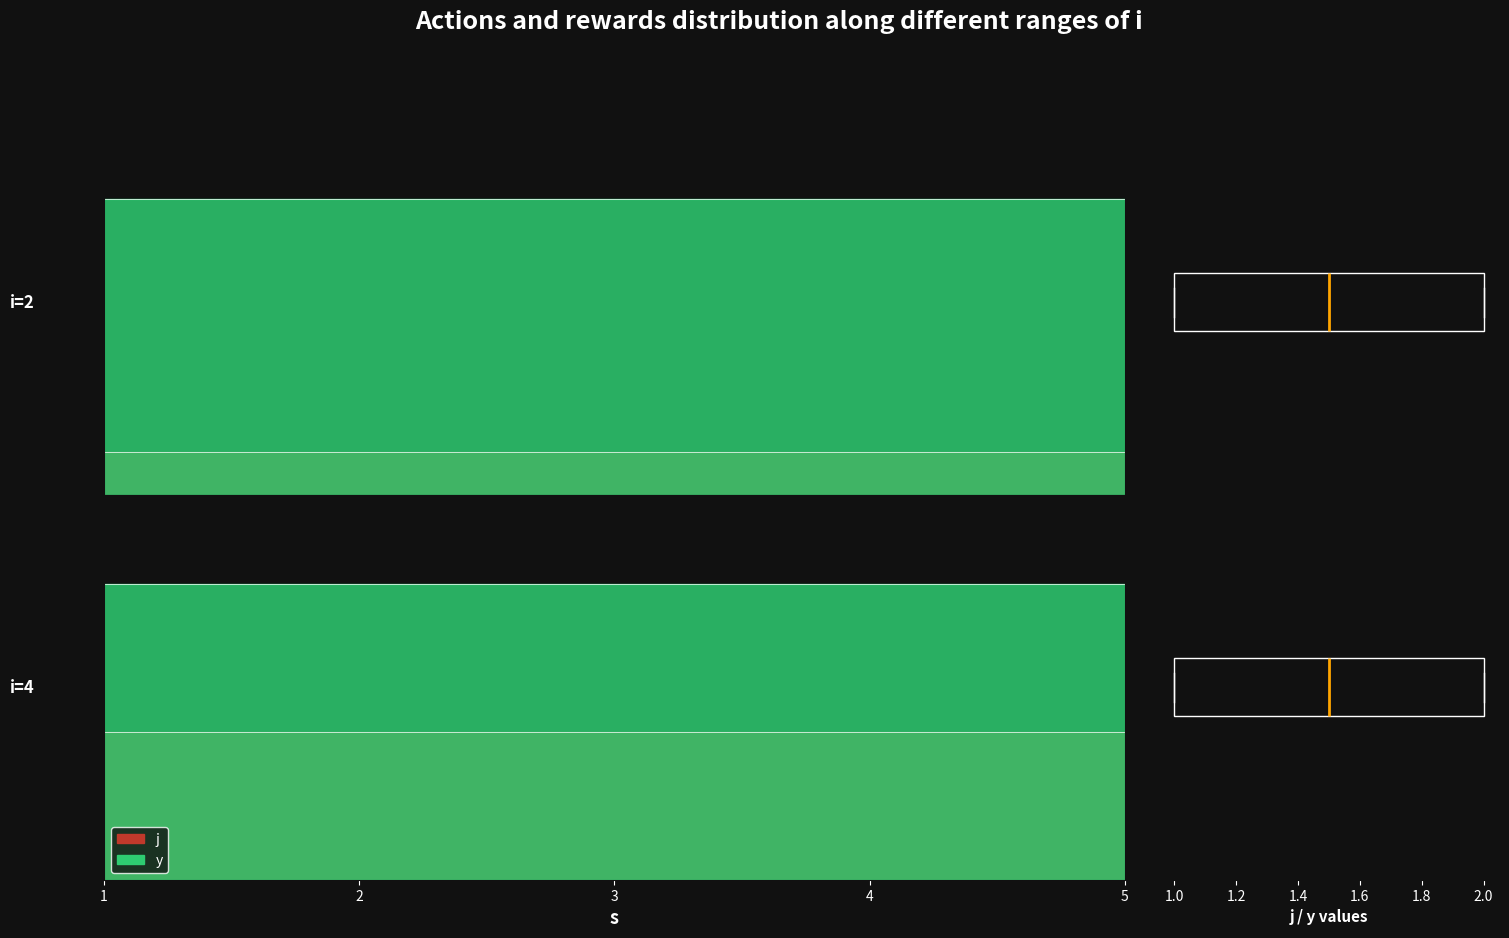

The s series shows 1 at 2. True or false?

False